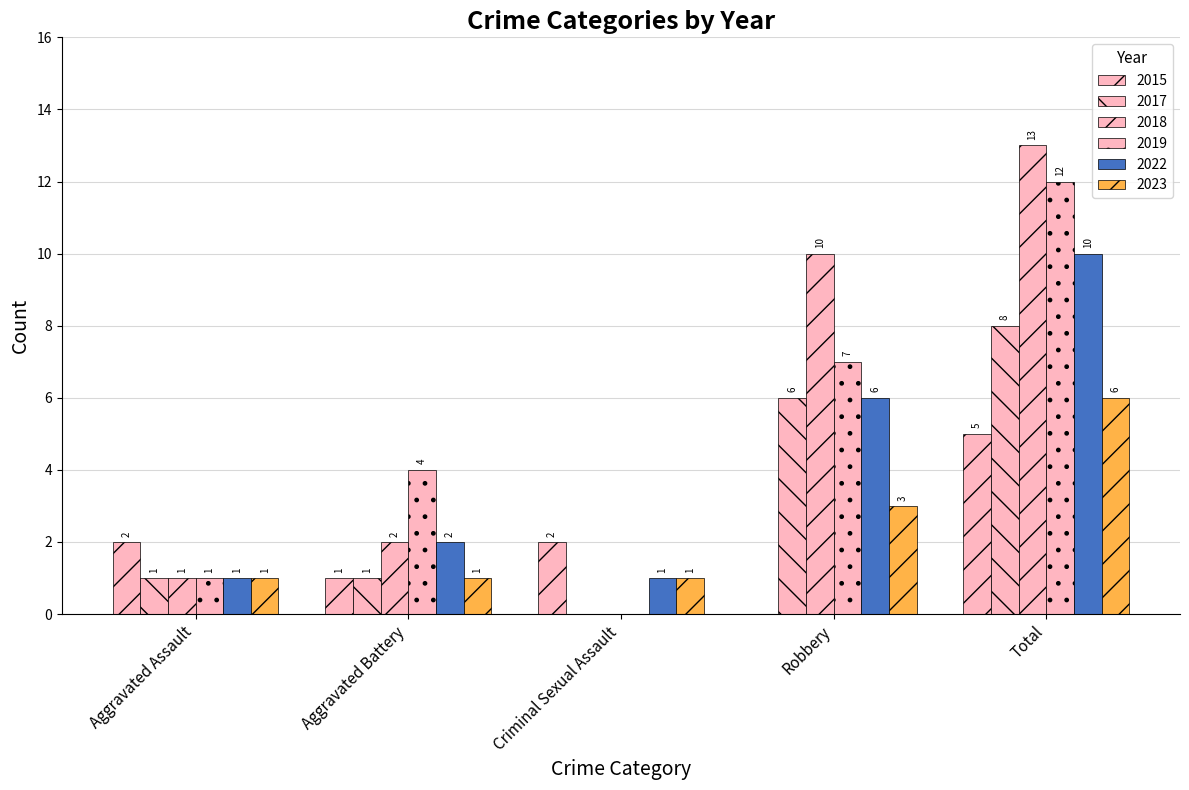

What is the label of the 1st bar from the left?

Aggravated Assault